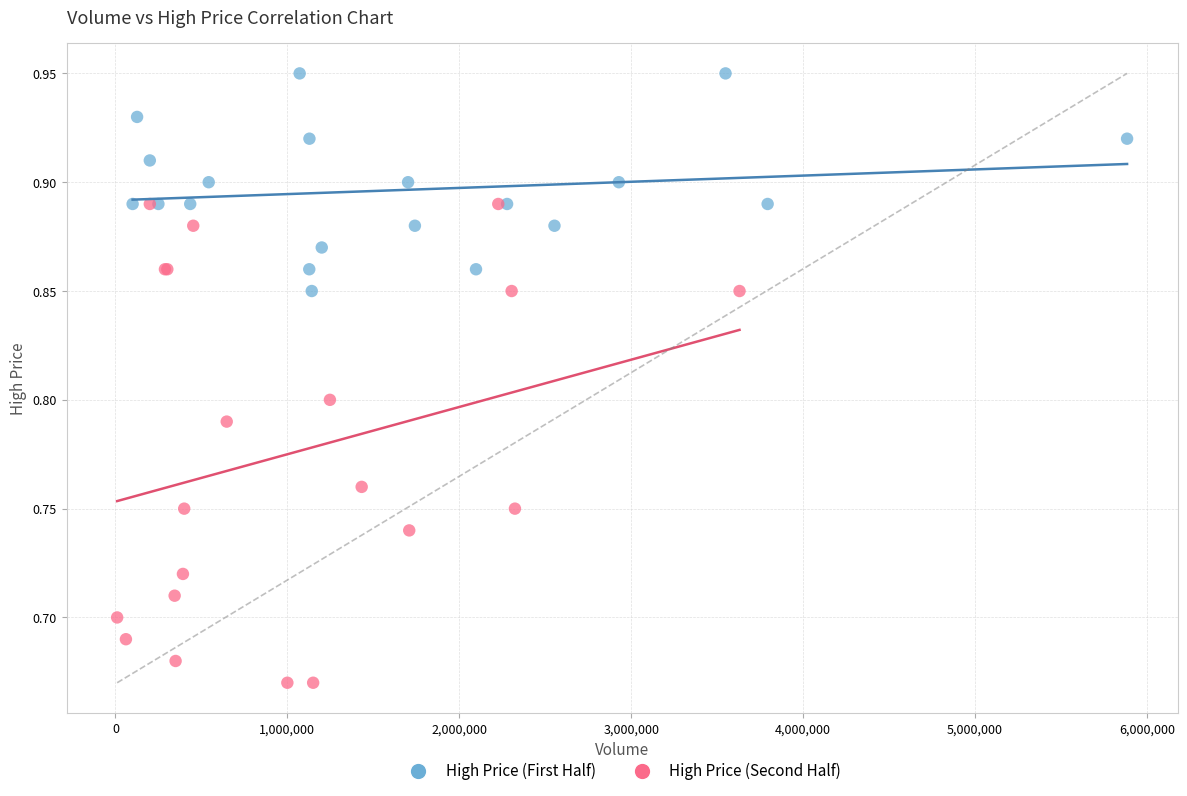

Which series contains the highest Y value?

High Price (First Half)